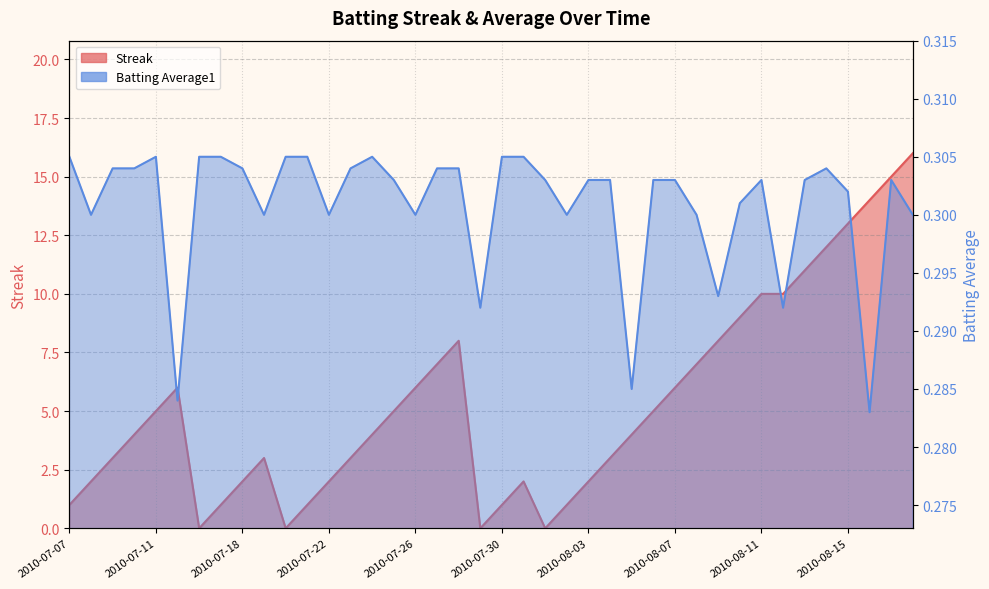

How many interior local valleys does the Streak series have?

4